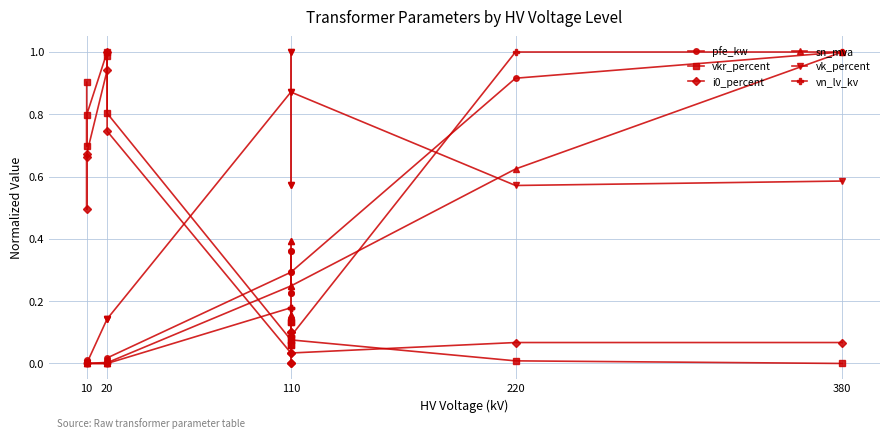

What are all the series names shown in the legend?

pfe_kw, vkr_percent, i0_percent, sn_mva, vk_percent, vn_lv_kv